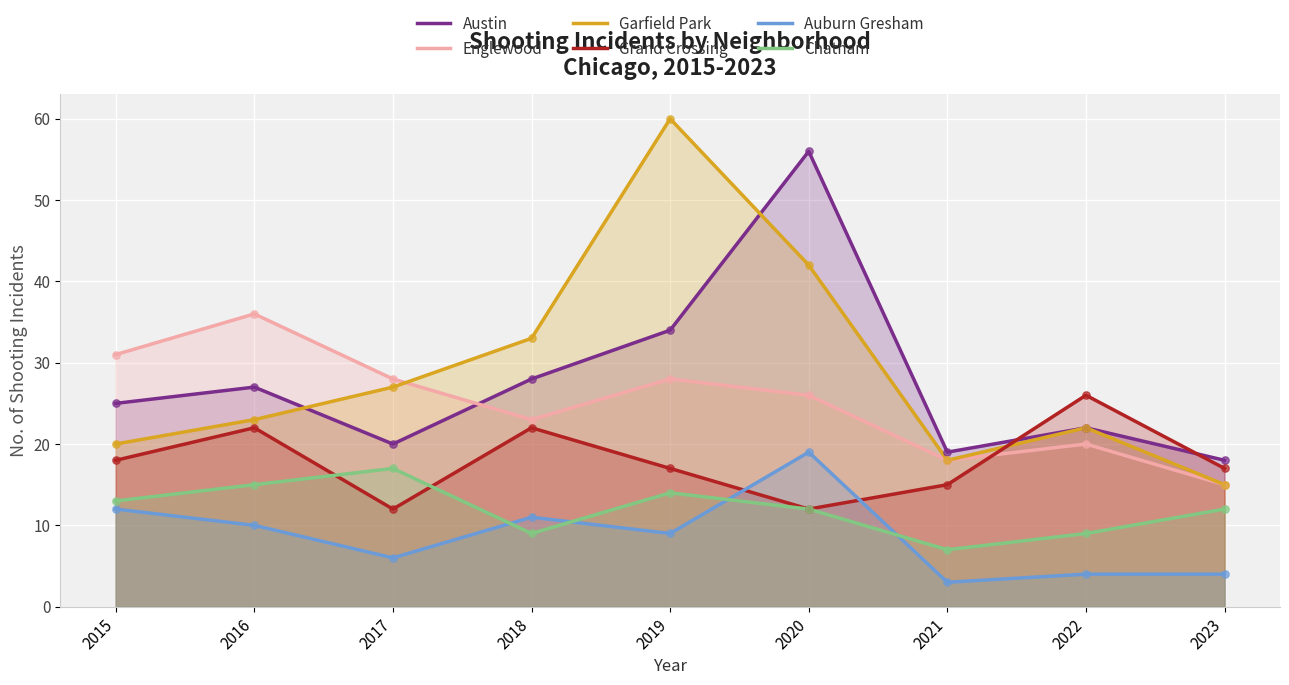

Which series has the widest spread of Y values?

Garfield Park